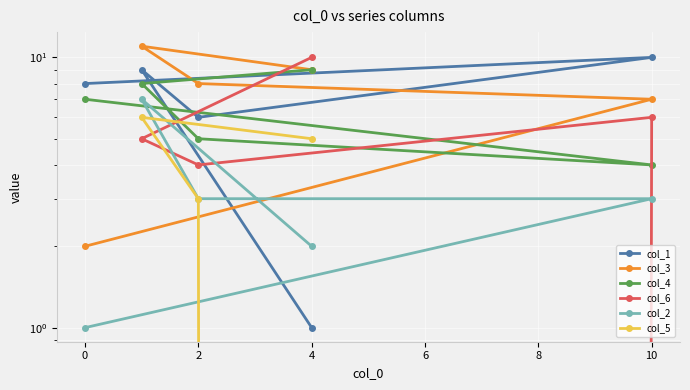

What are all the series names shown in the legend?

col_1, col_3, col_4, col_6, col_2, col_5